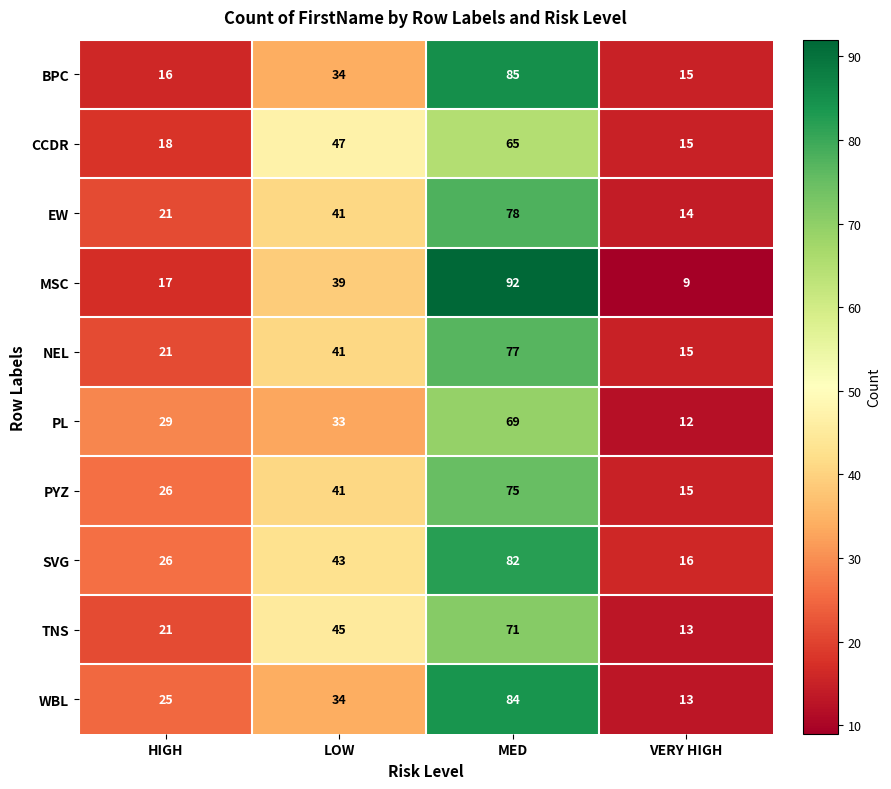

At which label does BPC reach its minimum?

VERY HIGH